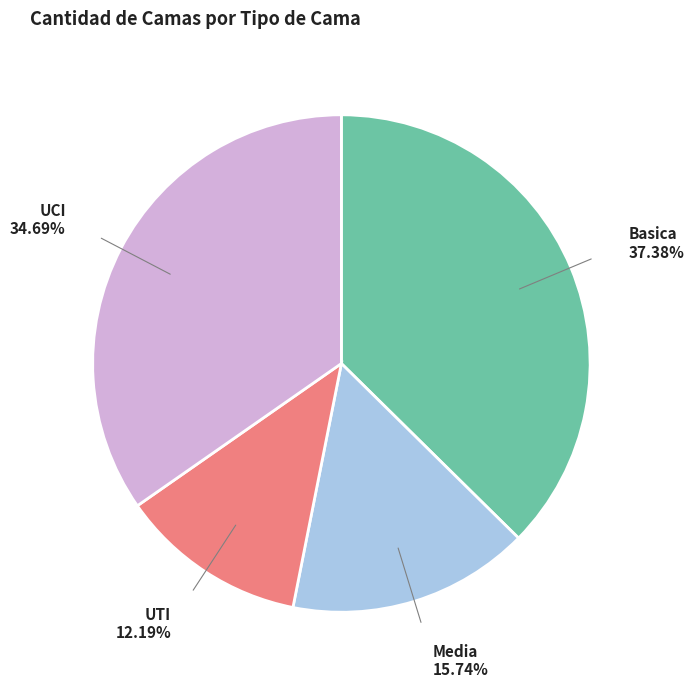

Is there any slice that represents more than half of the pie?

No